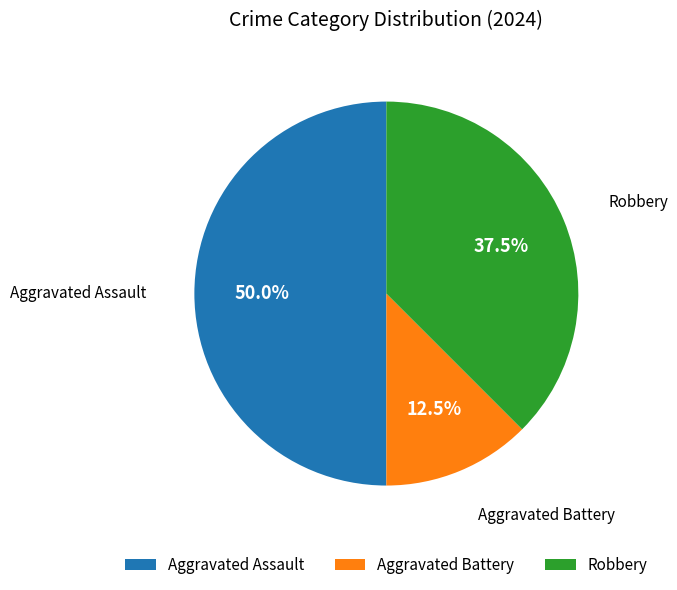

Which category has the biggest portion of the pie?

Aggravated Assault